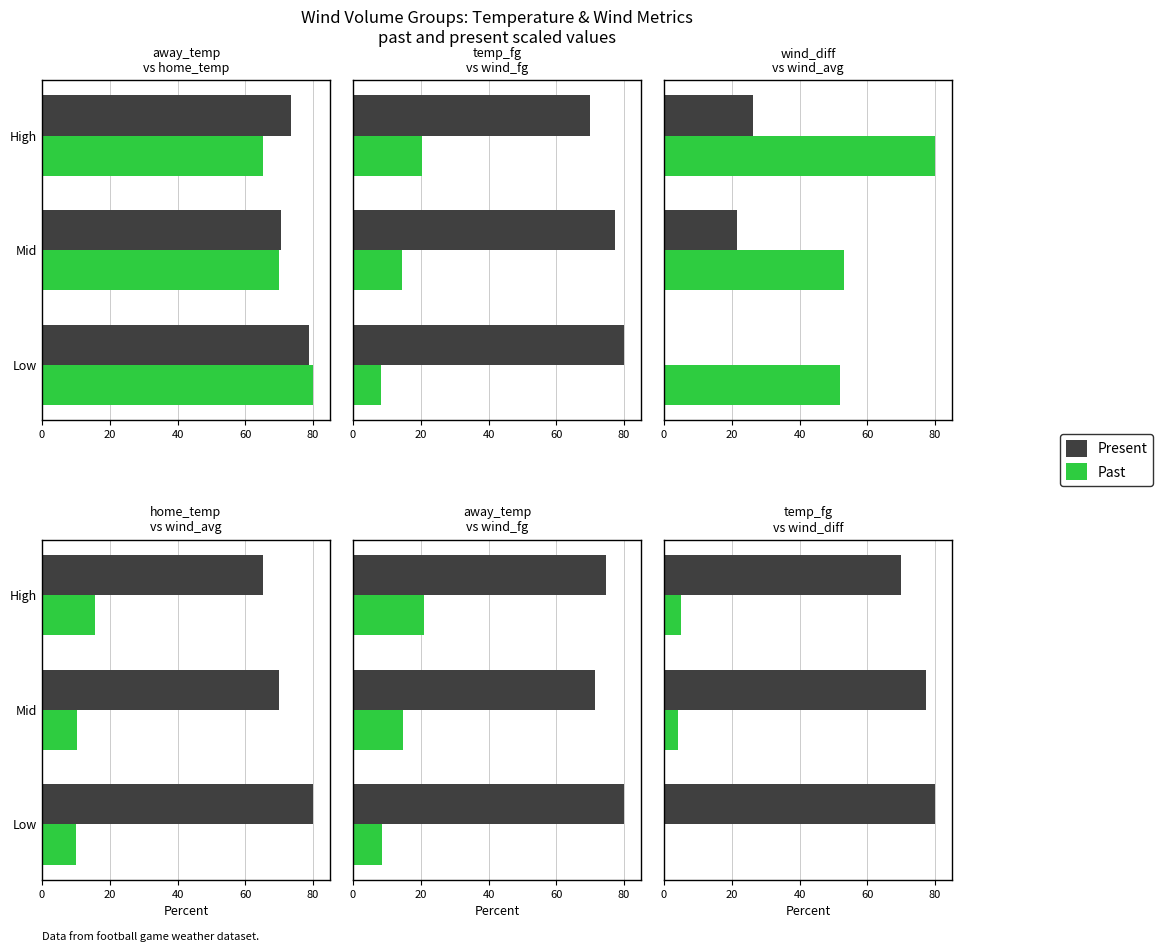

What are all the series names shown in the legend?

Present, Past